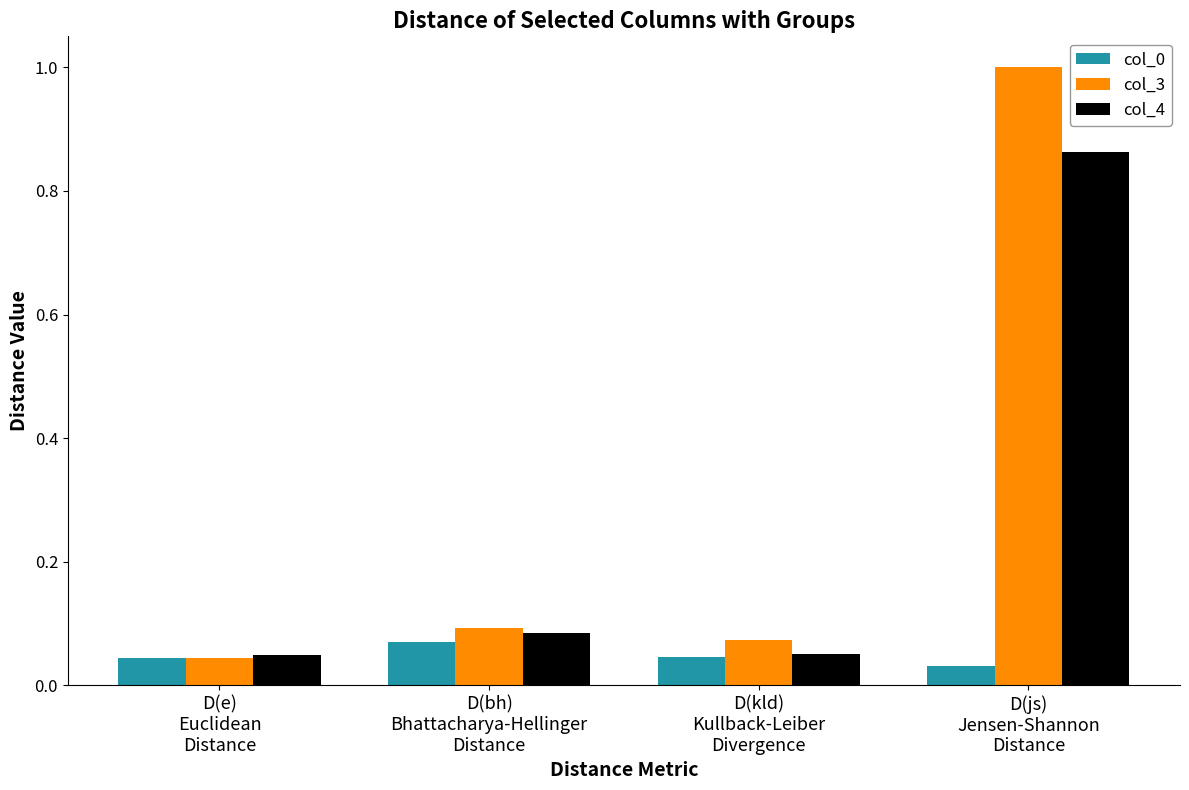

Which series has the largest range (max minus min)?

col_3